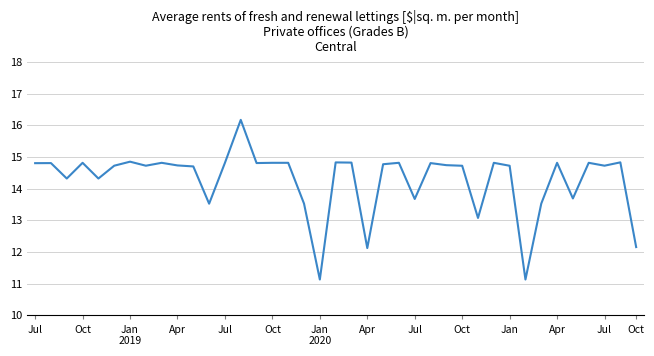

What is the difference between the maximum and minimum values?

5.0